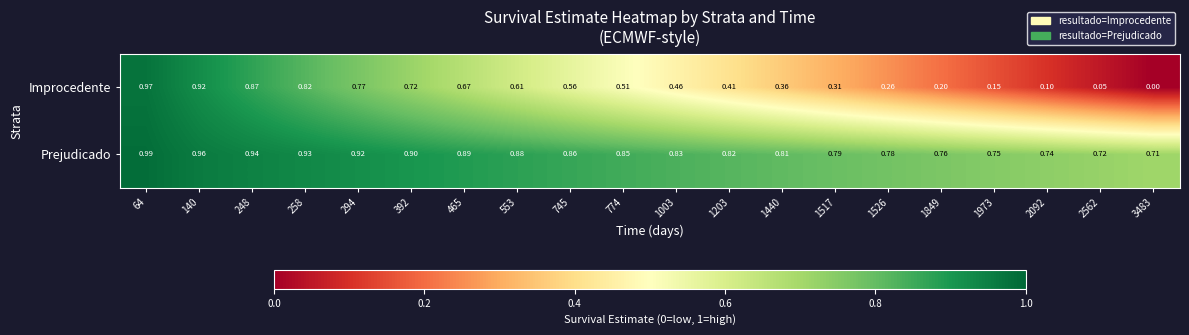

Which series has the largest total across all categories?

Prejudicado